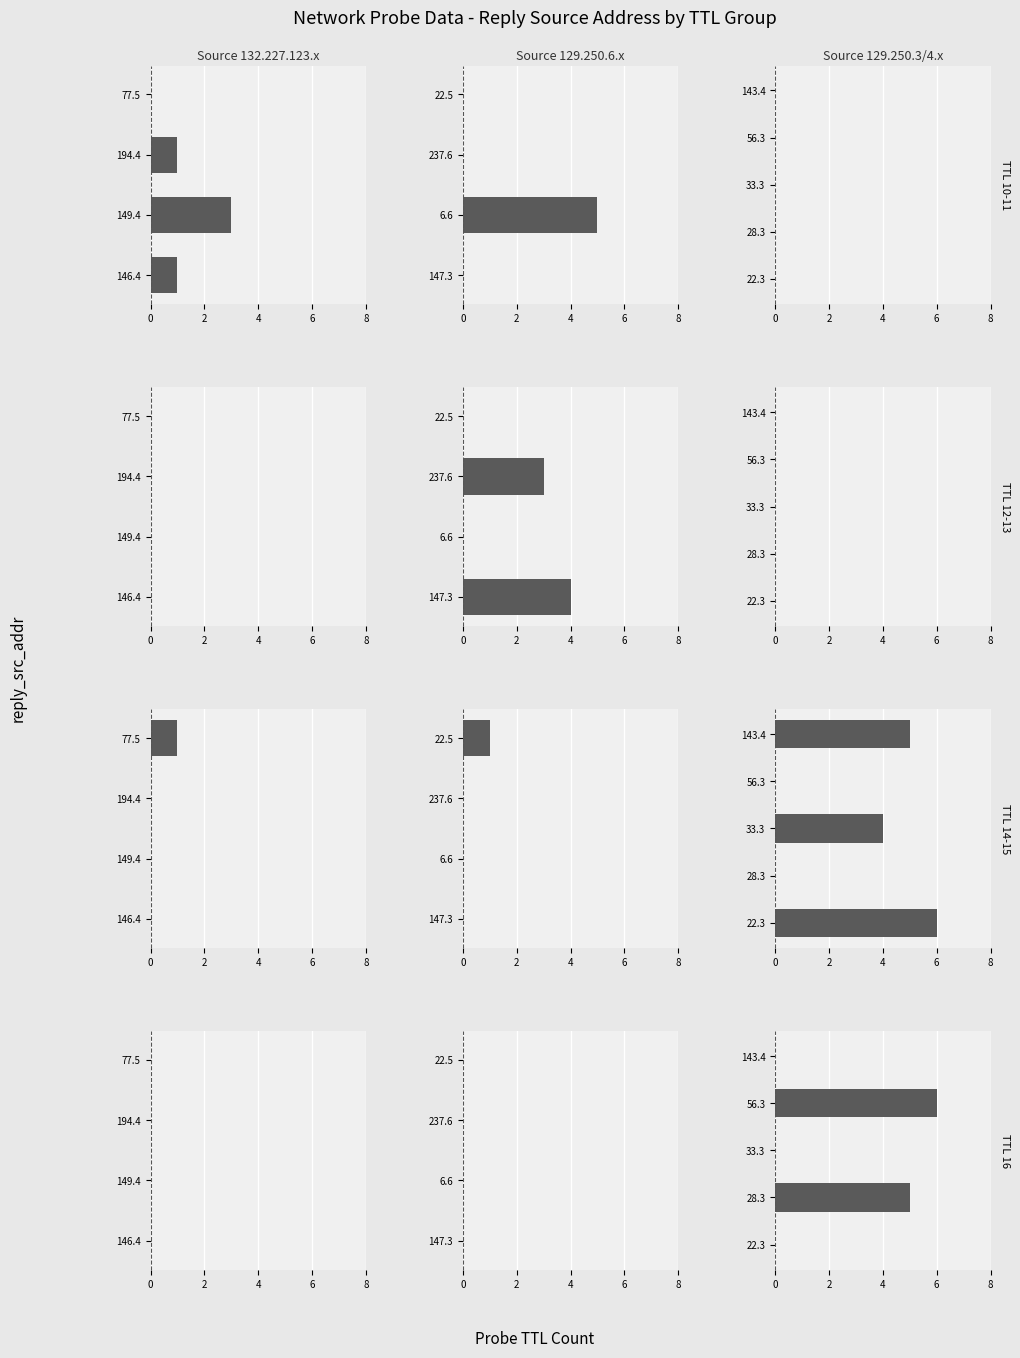

The value of TTL 10-11 at 4 is 1.1. True or false?

False